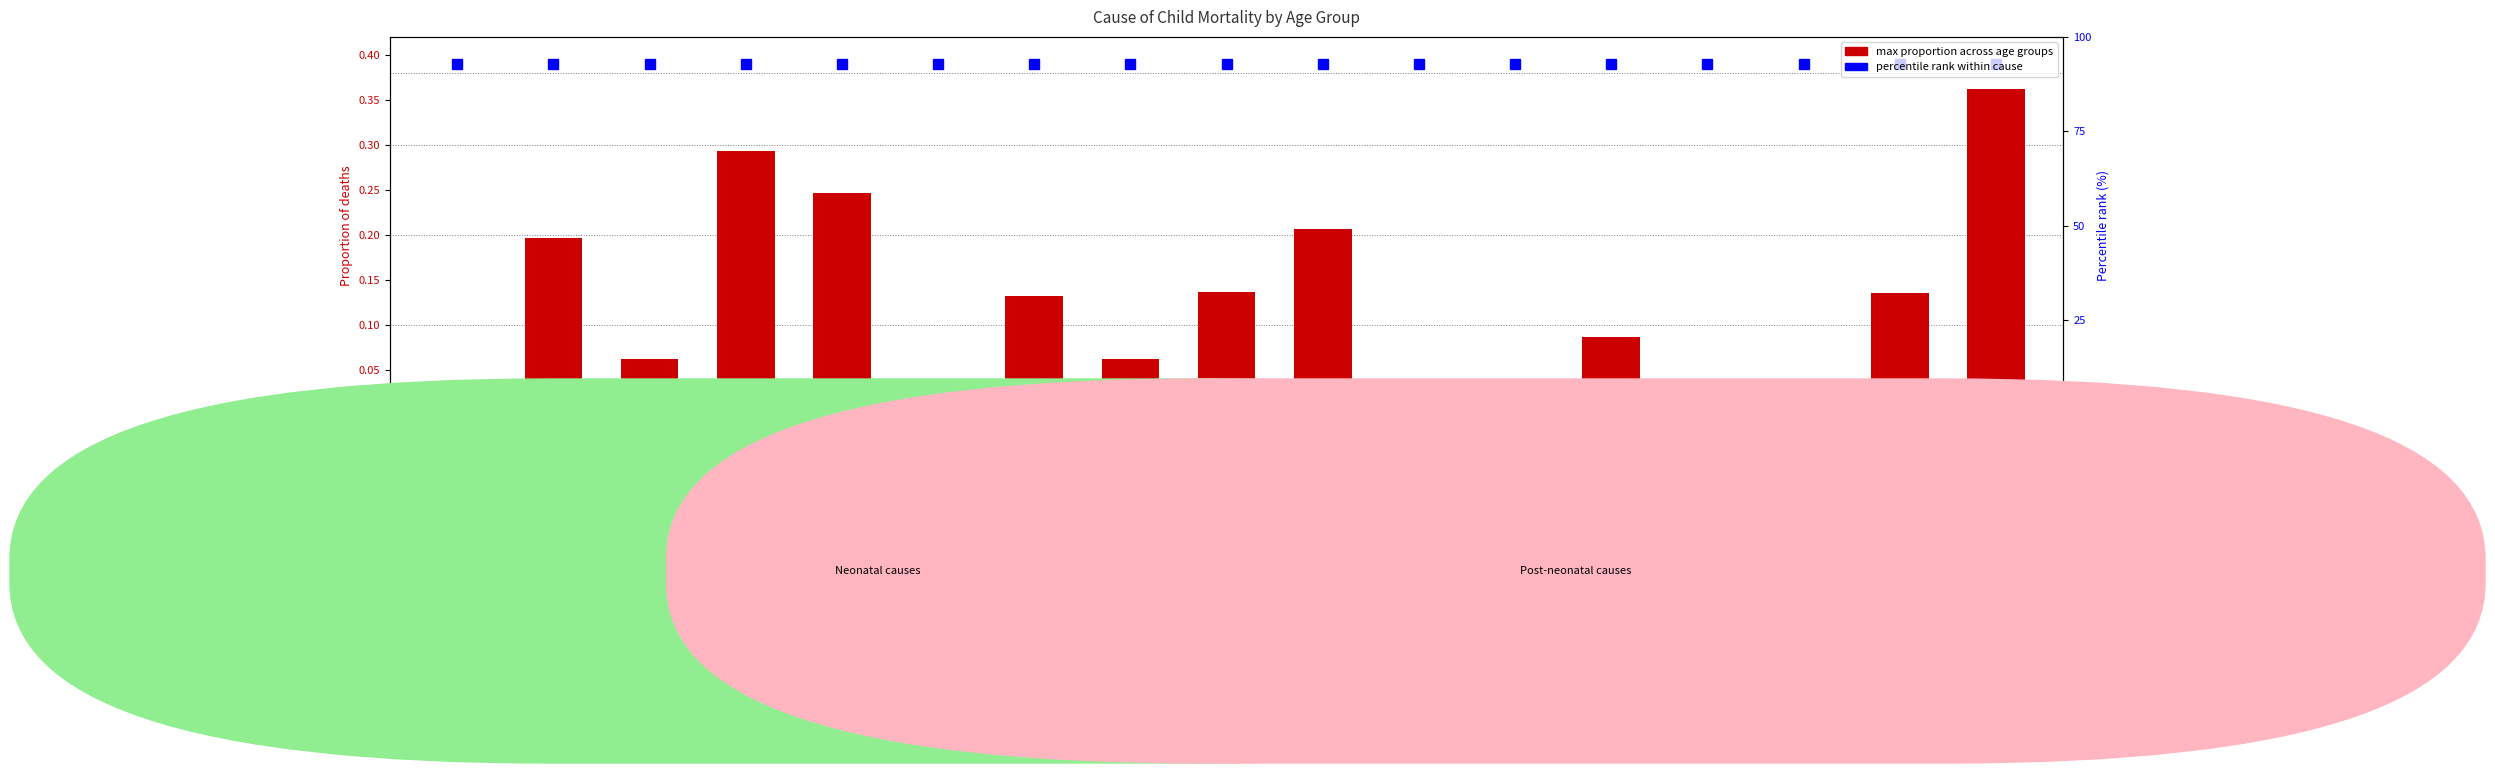

Is it true that the value at Neonatal asphyxia is 0.3?

True